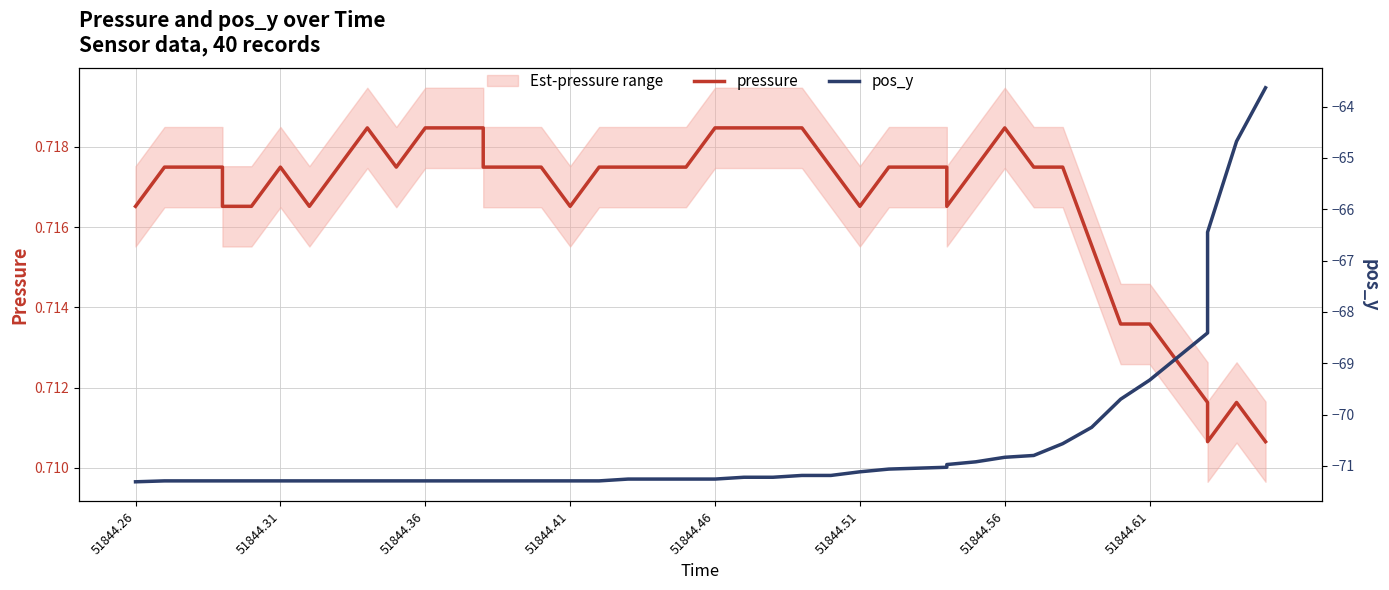

True or false: pressure has more than 0 points higher than both neighbors.

True